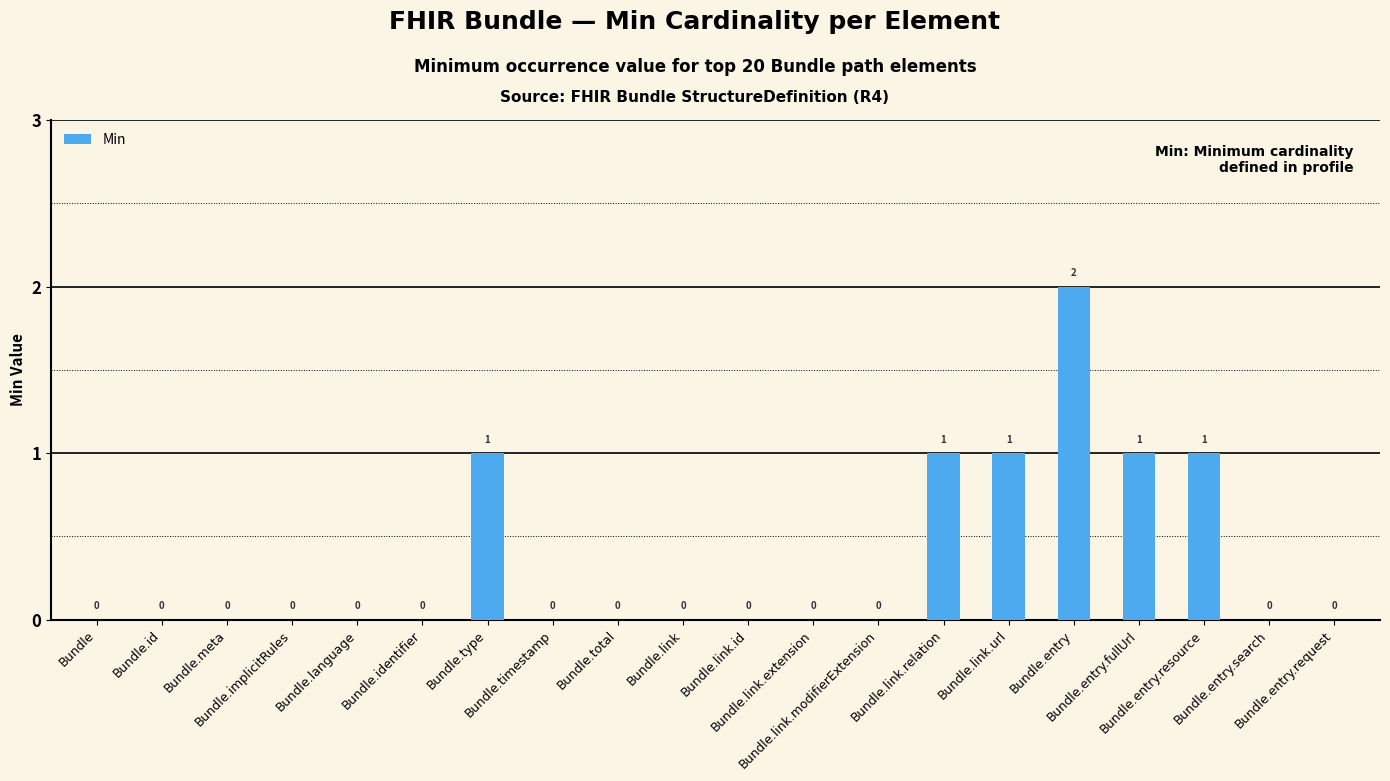

Reading left to right, extract all data points from this chart.

0	0	0	0	0	0	1	0	0	0	0	0	0	1	1	2	1	1	0	0